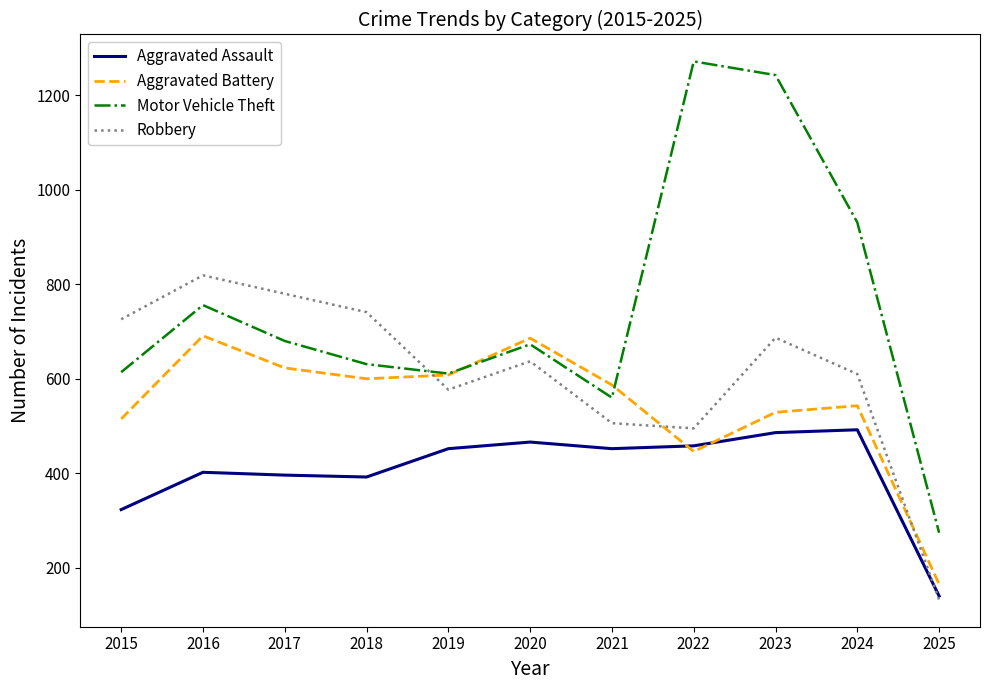

What are all the series names shown in the legend?

Aggravated Assault, Aggravated Battery, Motor Vehicle Theft, Robbery